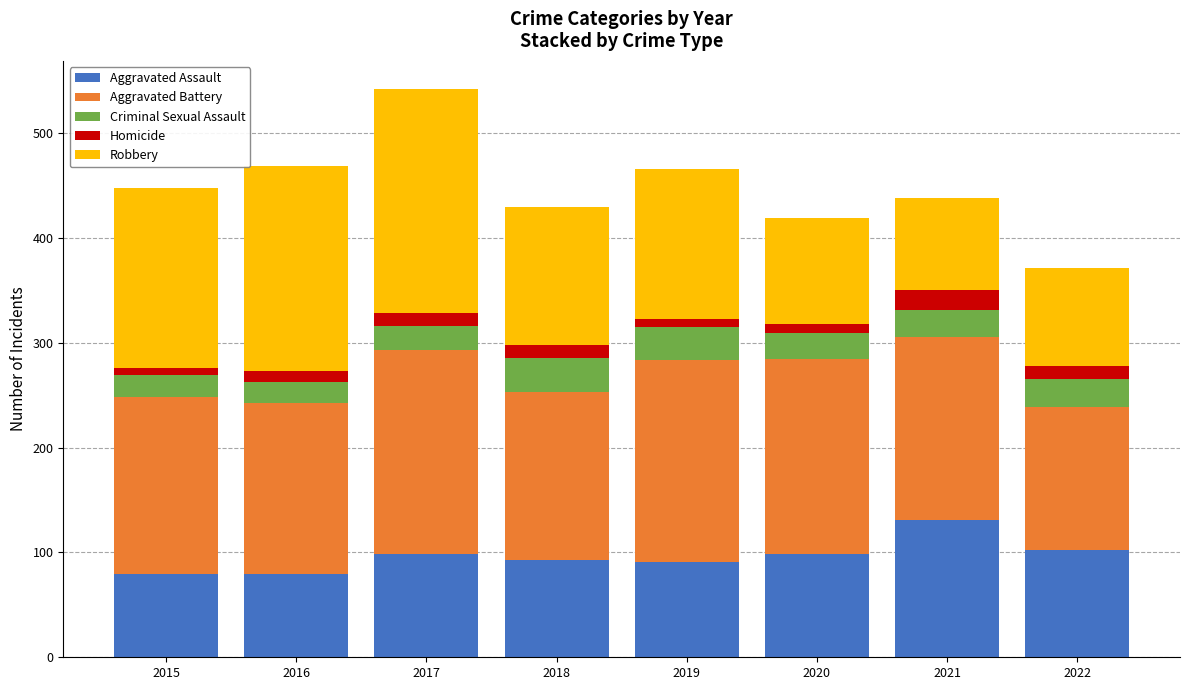

The value of Aggravated Assault at 2018 is 93. True or false?

True